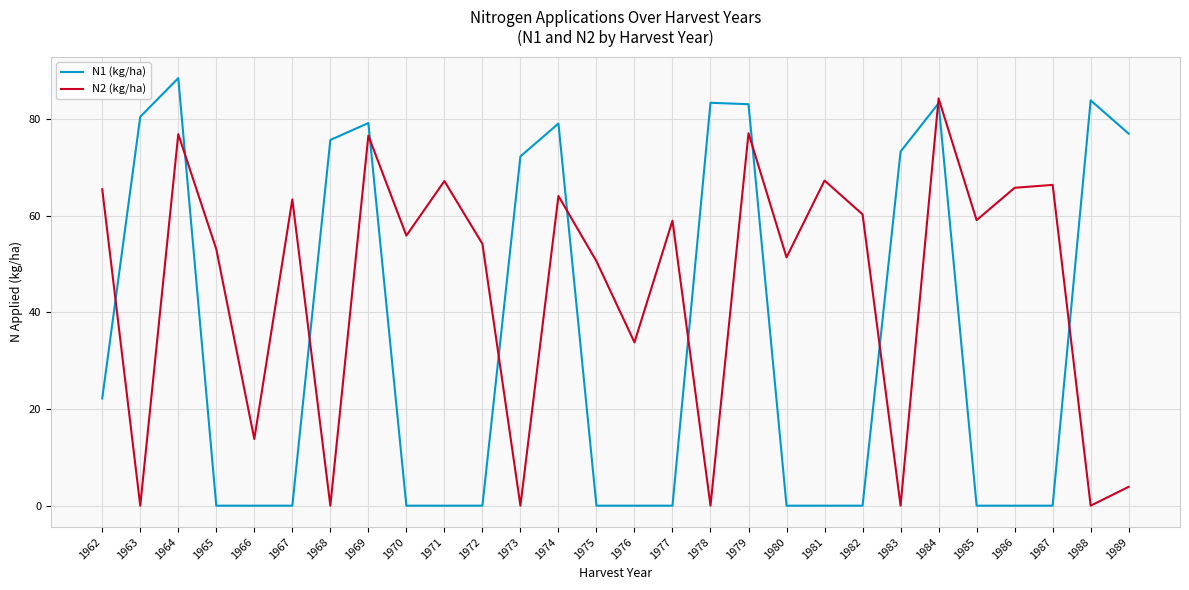

What is the sum of the N2 (kg/ha) values at 1968 and 1969?

76.6